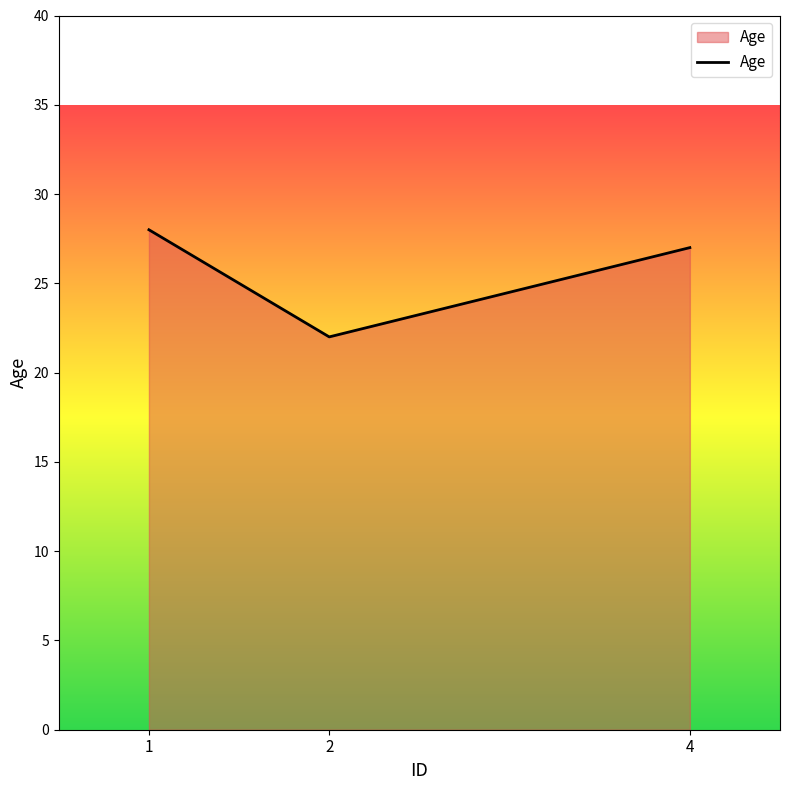

List the labels in order of value, smallest first.

2, 4, 1